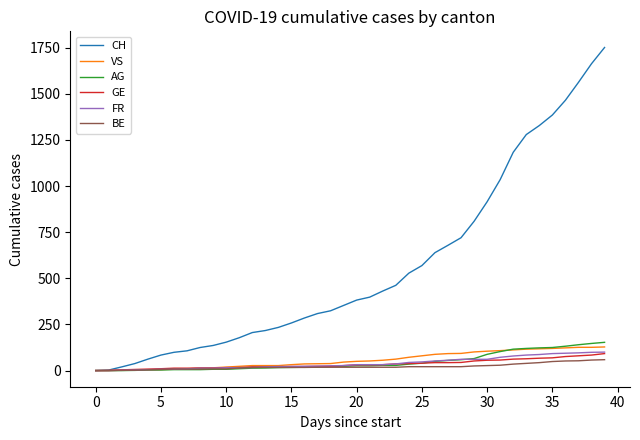

Which series has the largest total across all categories?

CH